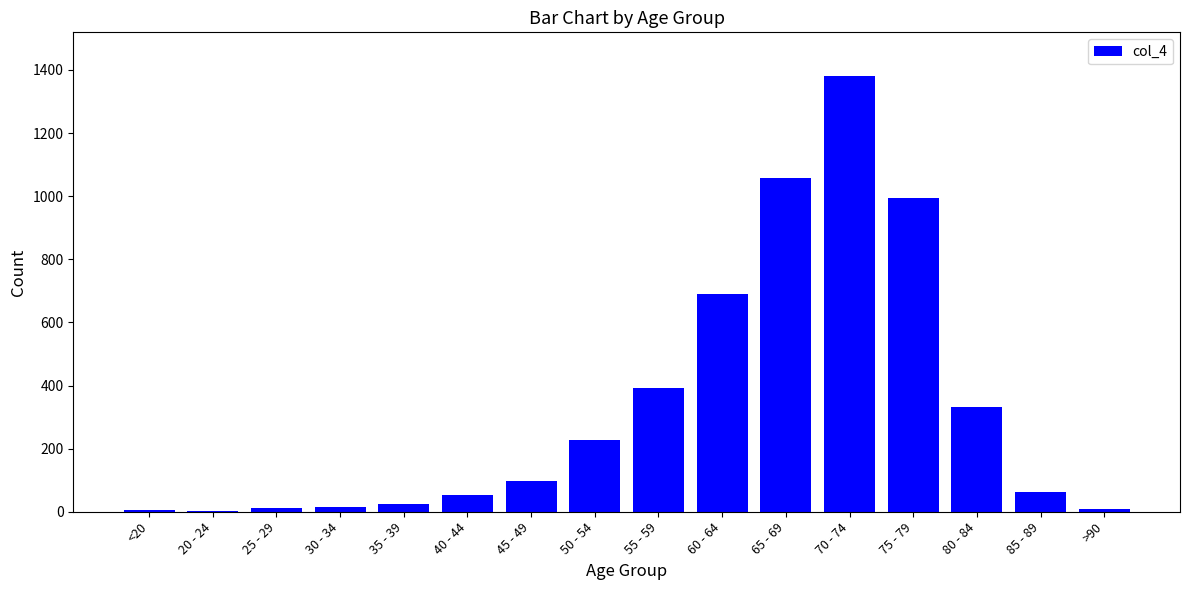

What is the greatest value displayed?

1381